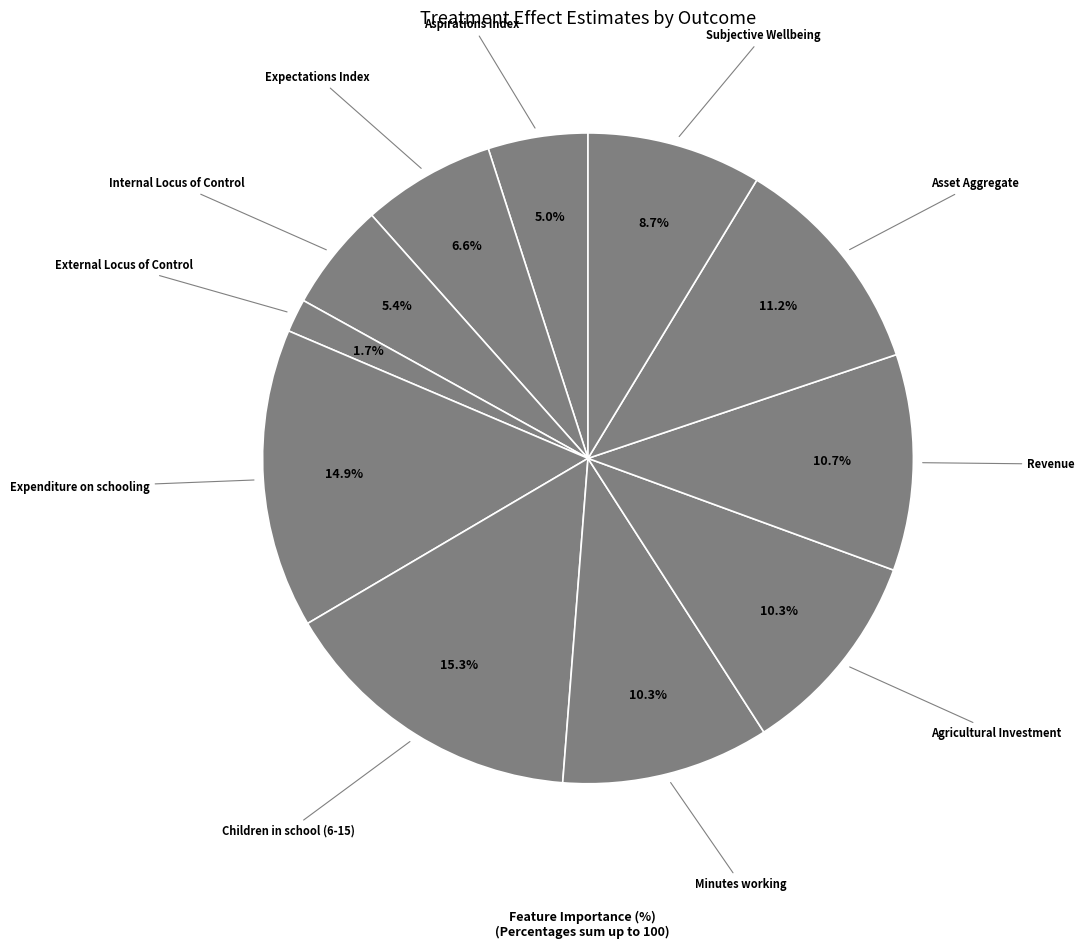

How many slices are in this pie chart?

11